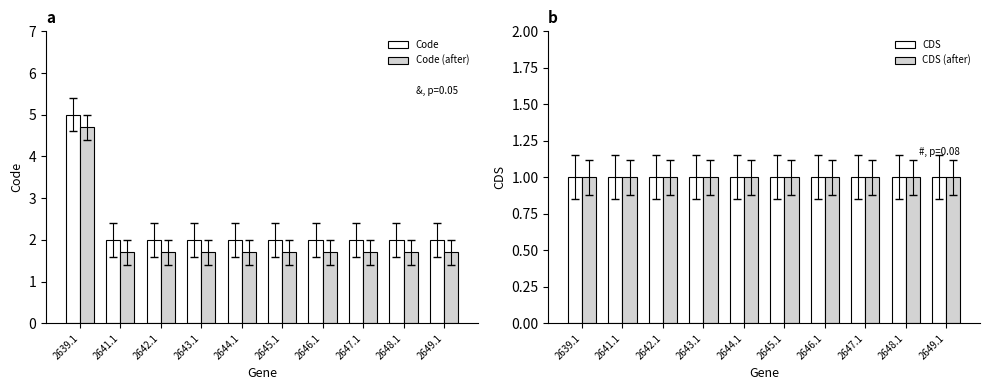

What are all the series names shown in the legend?

Code, Code (after), CDS, CDS (after)